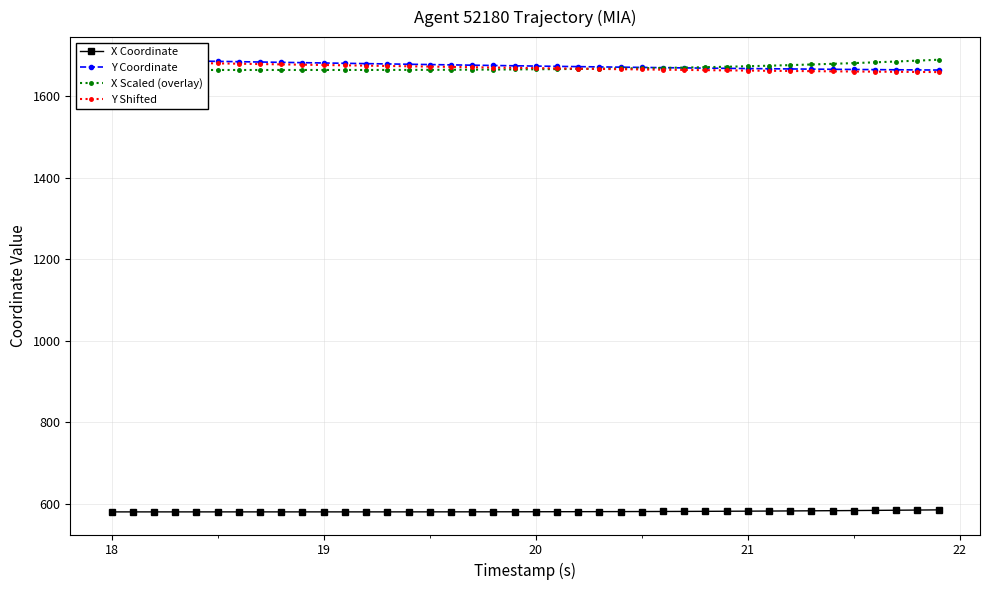

How many lines are shown in the chart?

4